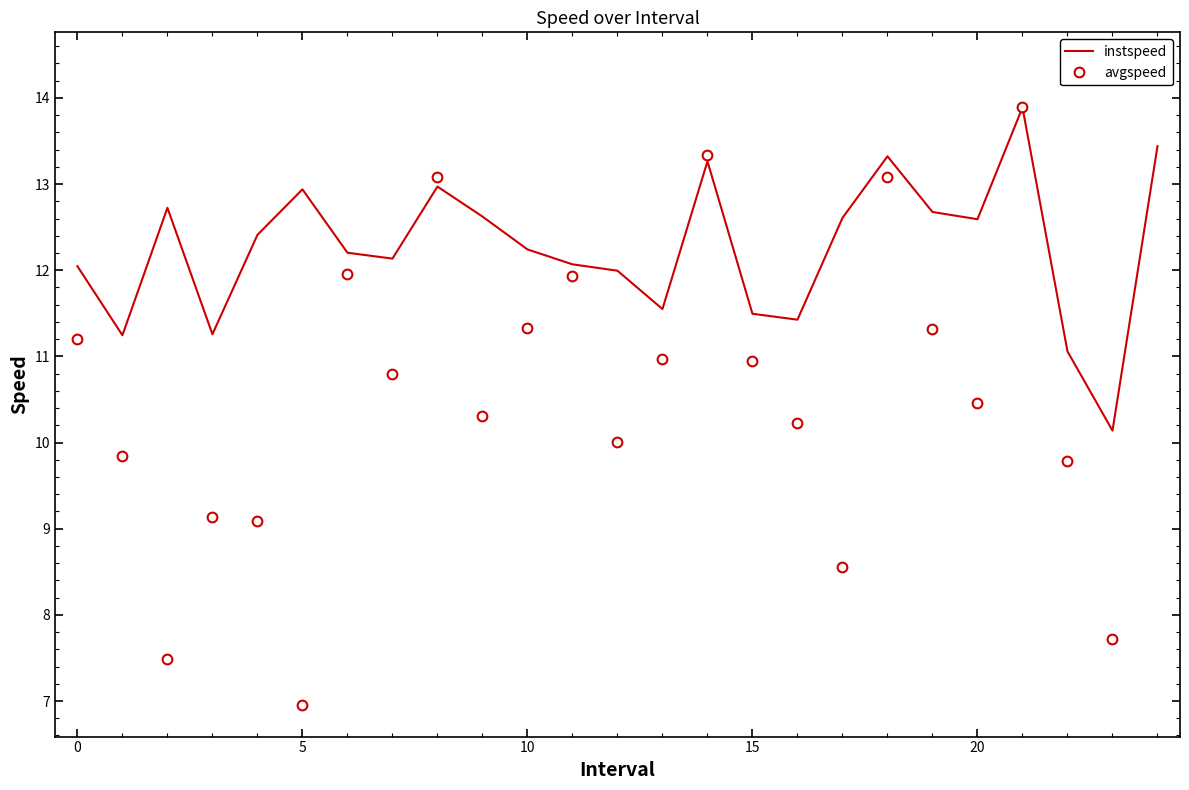

What is the average value of the instspeed series?

12.3